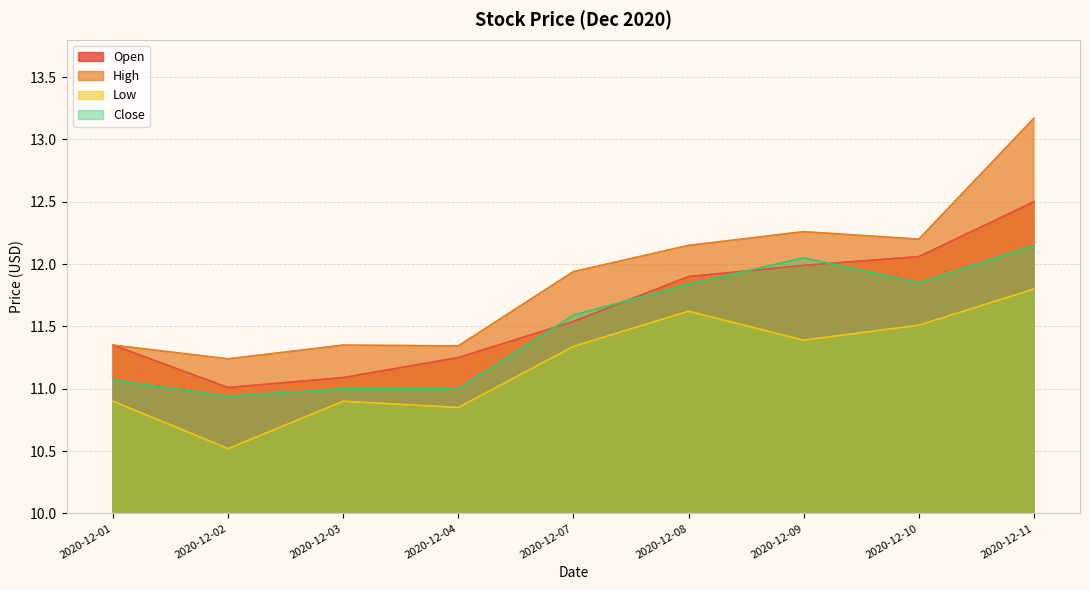

Between 2020-12-04 and 2020-12-09, which is larger?

2020-12-09